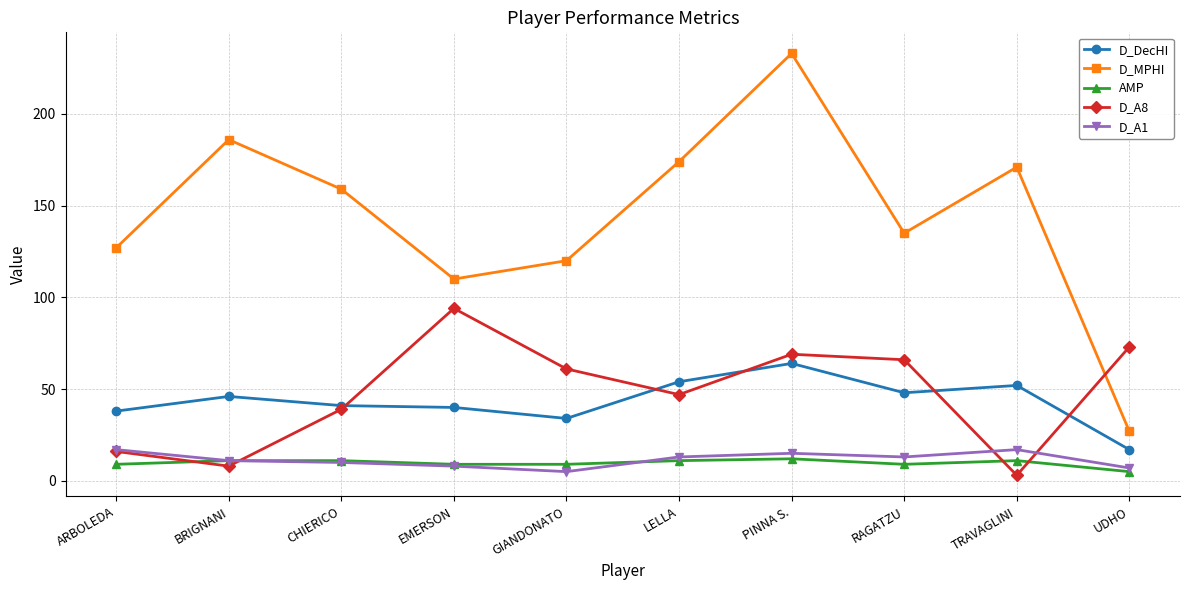

True or false: D_MPHI and D_DecHI cross at least once.

False